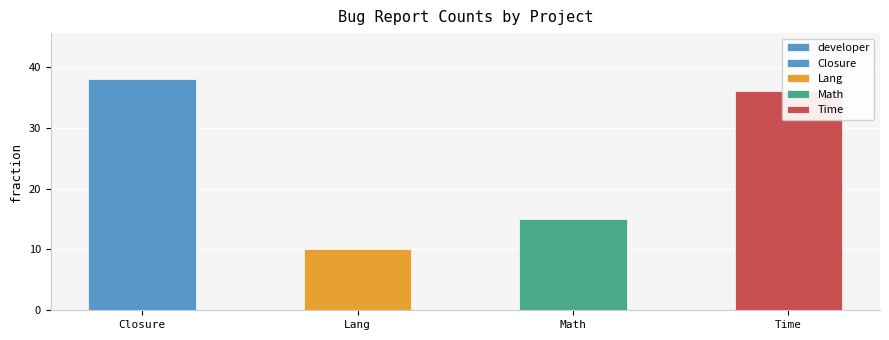

Rank the categories by value from lowest to highest.

Lang, Math, Time, Closure